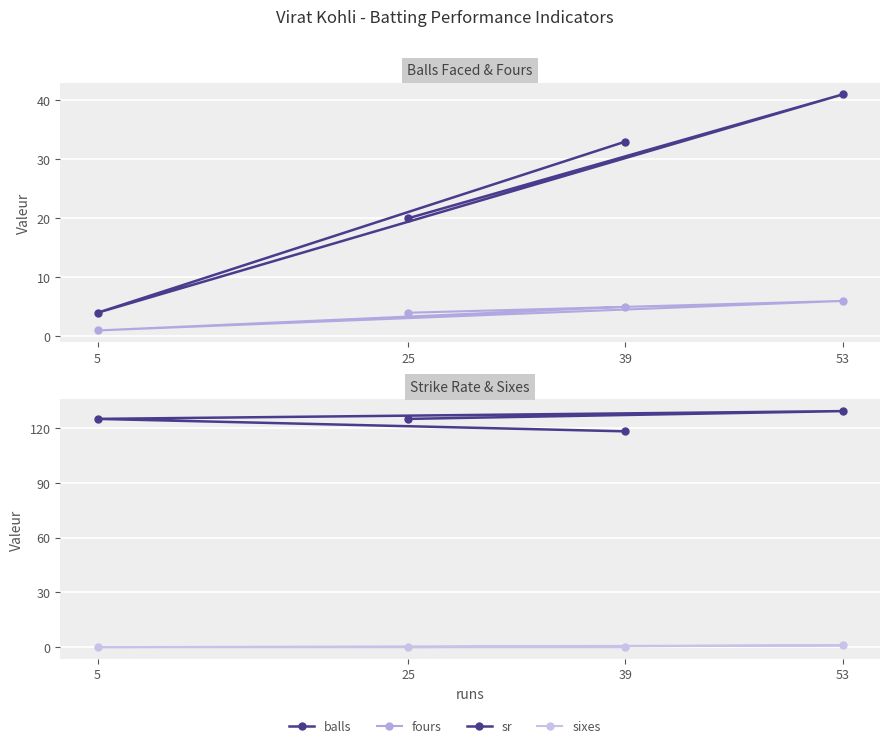

What is the minimum value for fours?

1.0